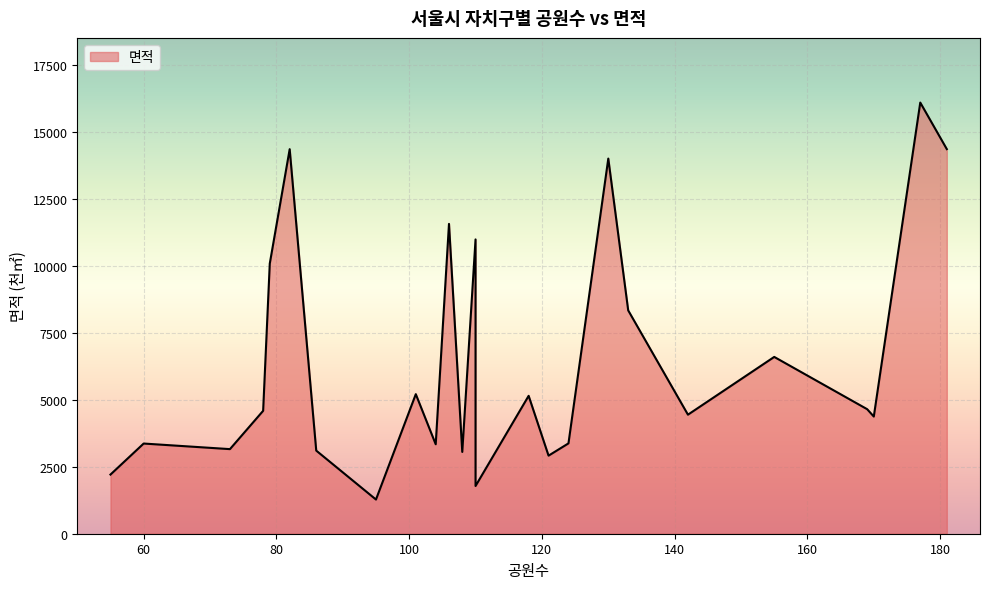

How many categories are shown in the chart?

25